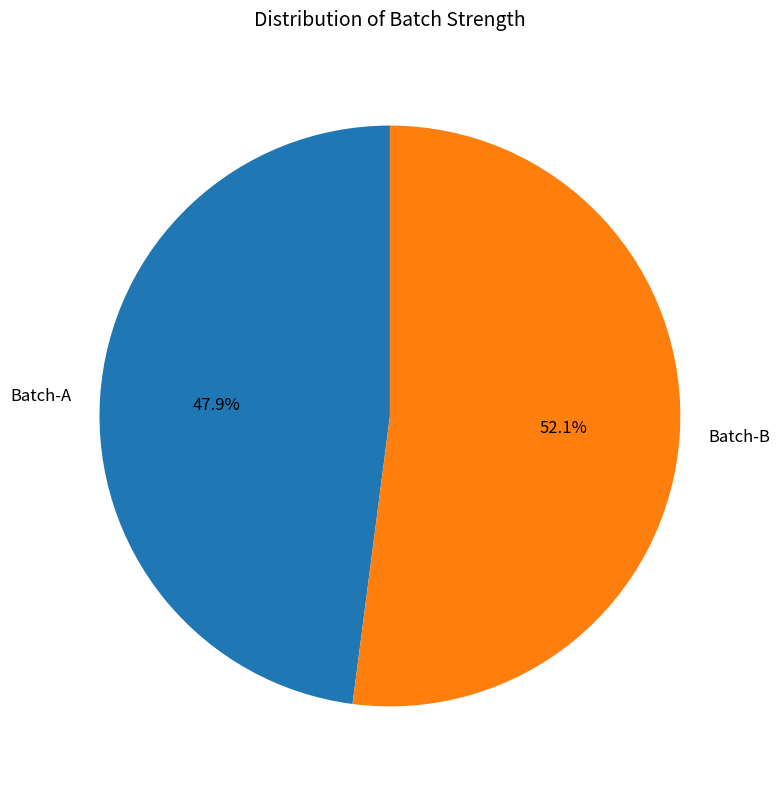

True or false: Batch-B accounts for 52% of the total.

True